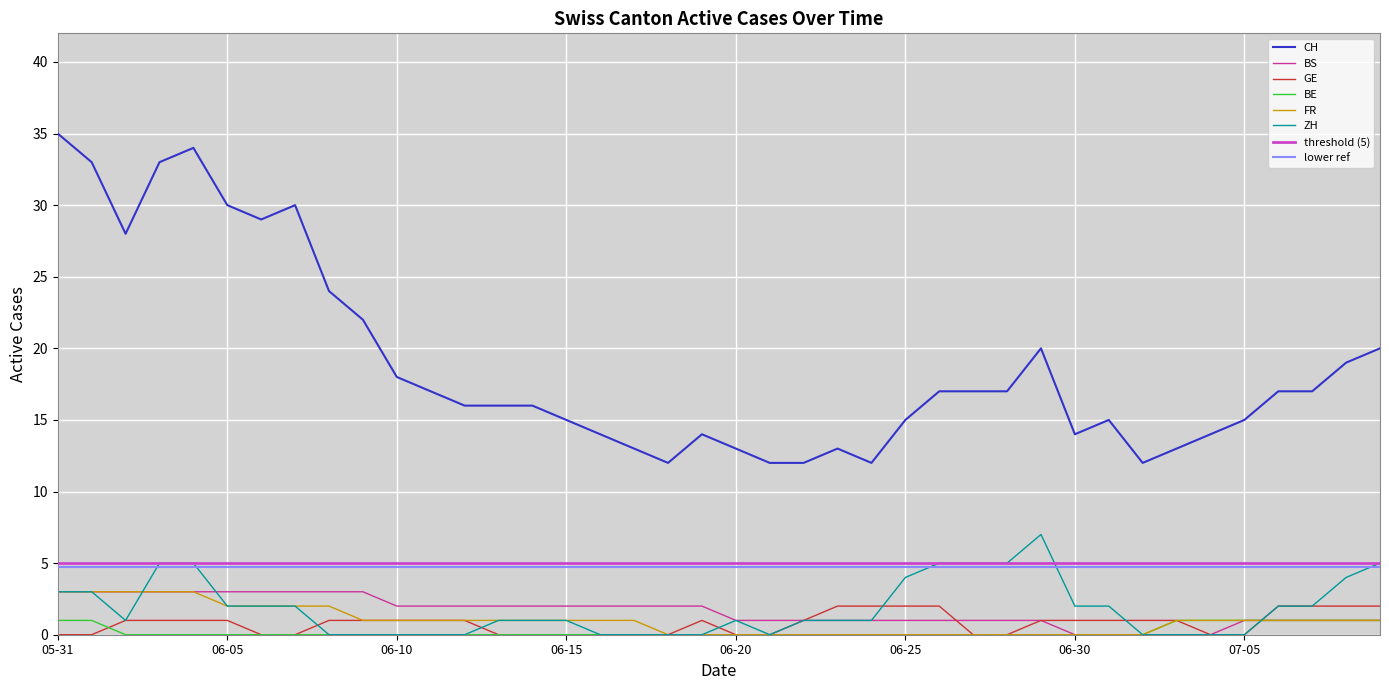

Which series has the widest spread of values?

CH